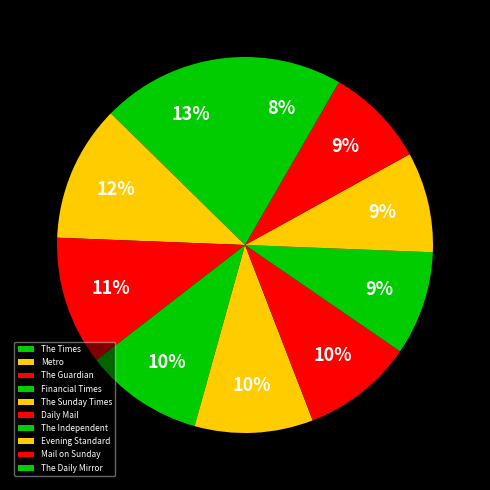

How many slices are in this pie chart?

10